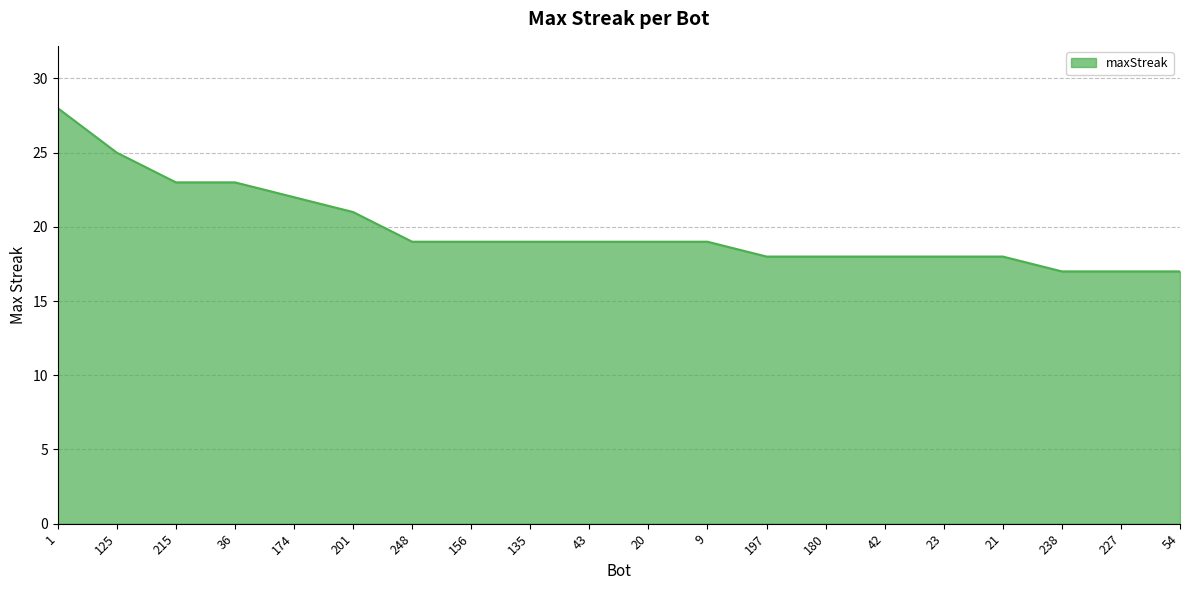

What is the sum of all values?

397